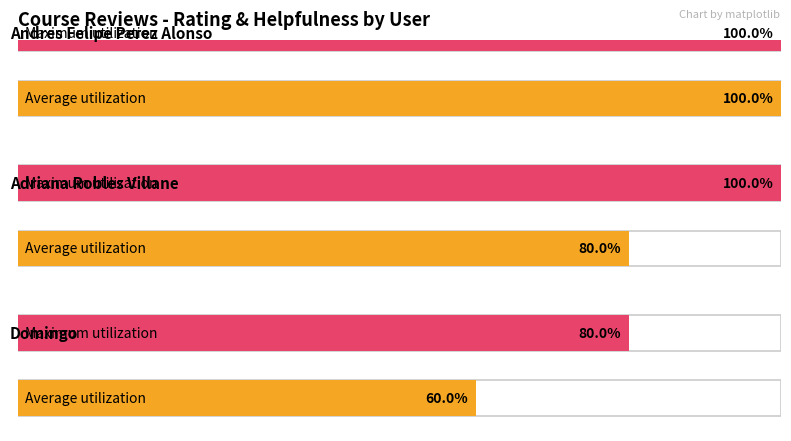

List the labels in order of rating value, largest first.

Andres Felipe Perez Alonso, Adriana Robles Villane, Domingo